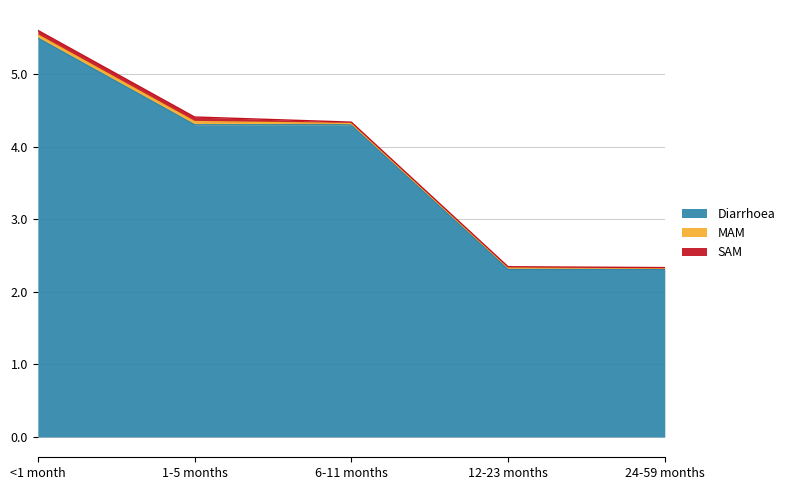

What is the average value of the Diarrhoea series?

3.7